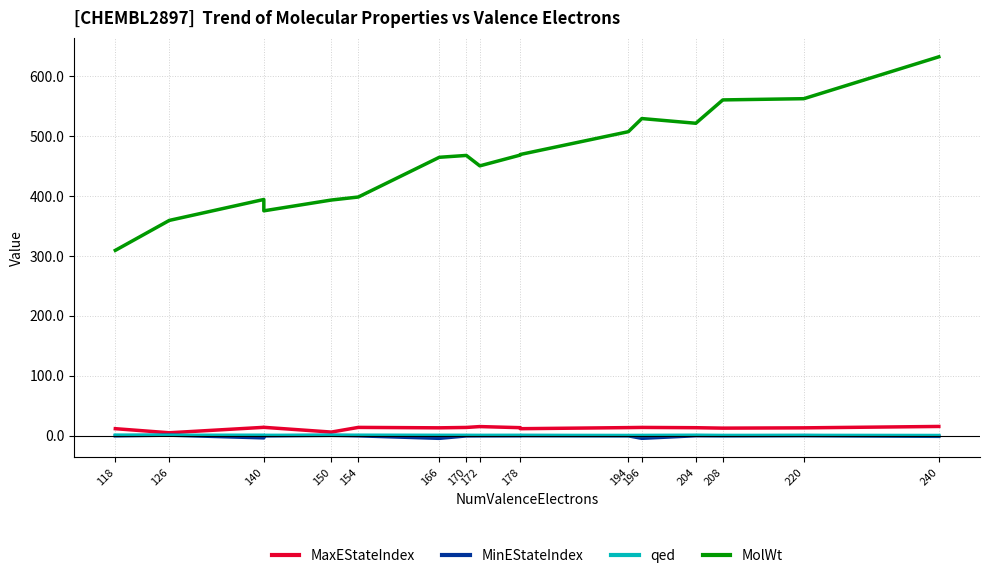

What is the value of the MolWt point at the 15th from the left?

560.7